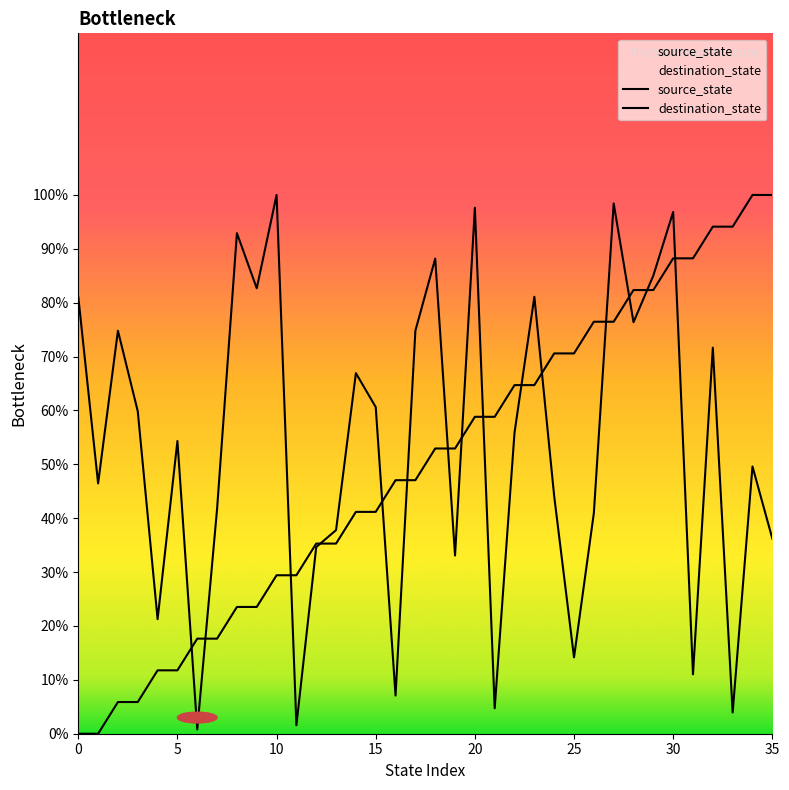

True or false: source_state has more than 2 points higher than both neighbors.

False